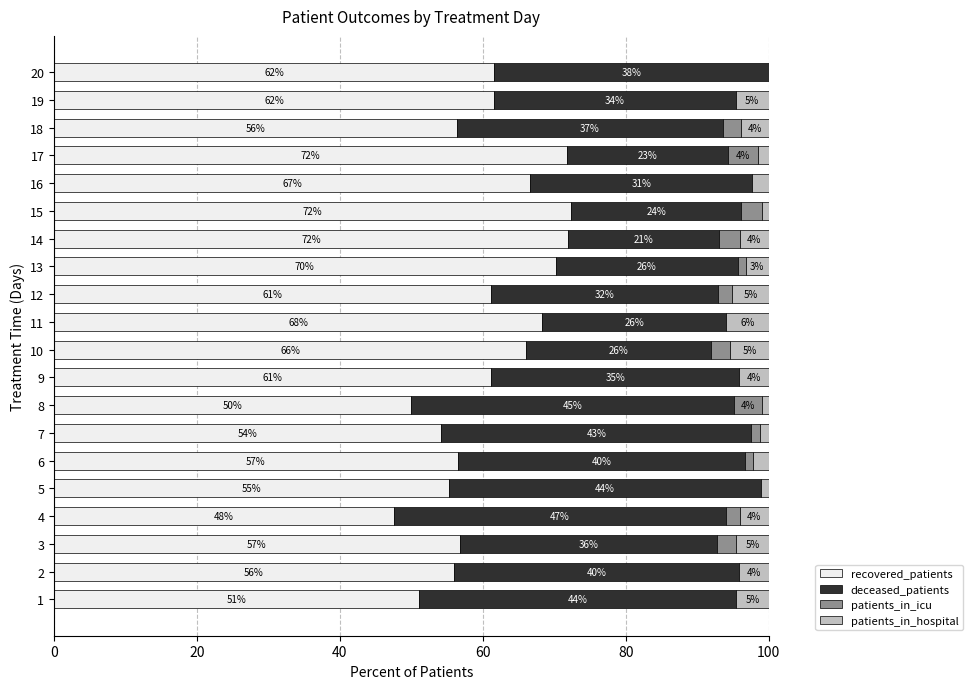

The value of recovered_patients at 6 is 39.2. True or false?

False